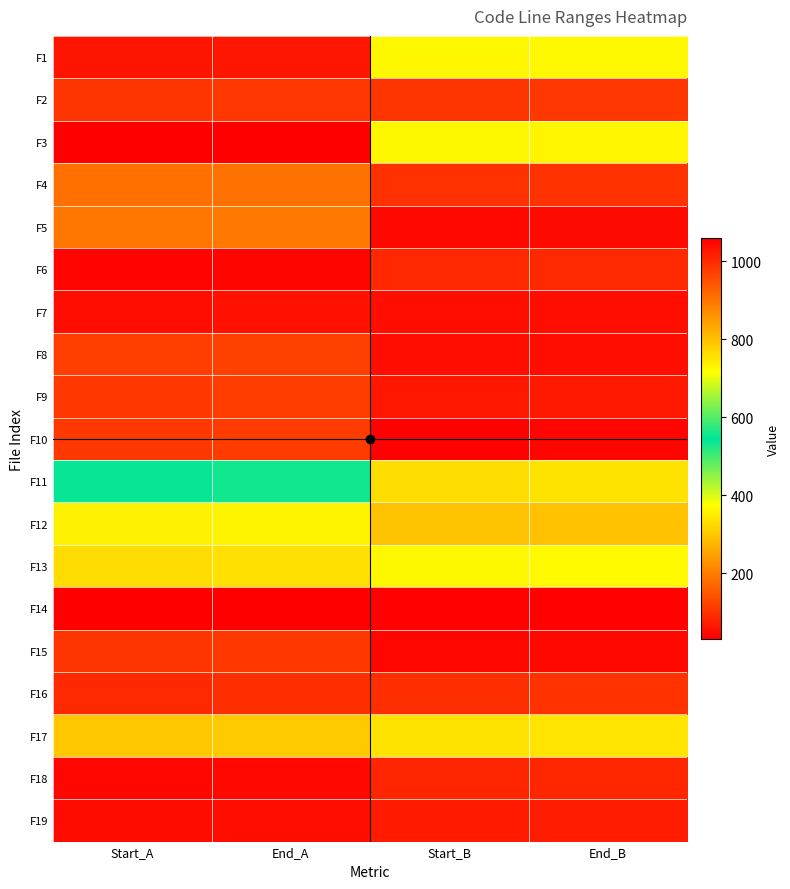

At End_A, list the series in order from smallest to largest.

F14, F6, F18, F19, F7, F1, F16, F2, F15, F10, F9, F8, F4, F5, F17, F13, F12, F11, F3